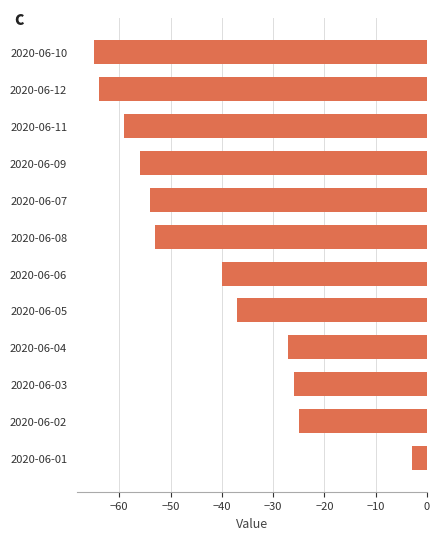

What is the difference between the second highest and minimum values?

40